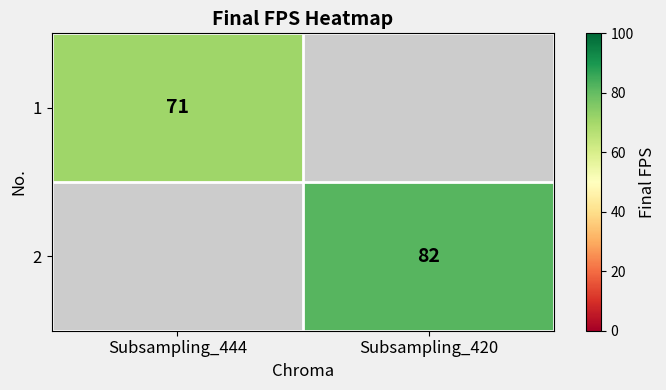

Is the value of 2 at Subsampling_420 greater than the value of 1 at Subsampling_444?

Yes